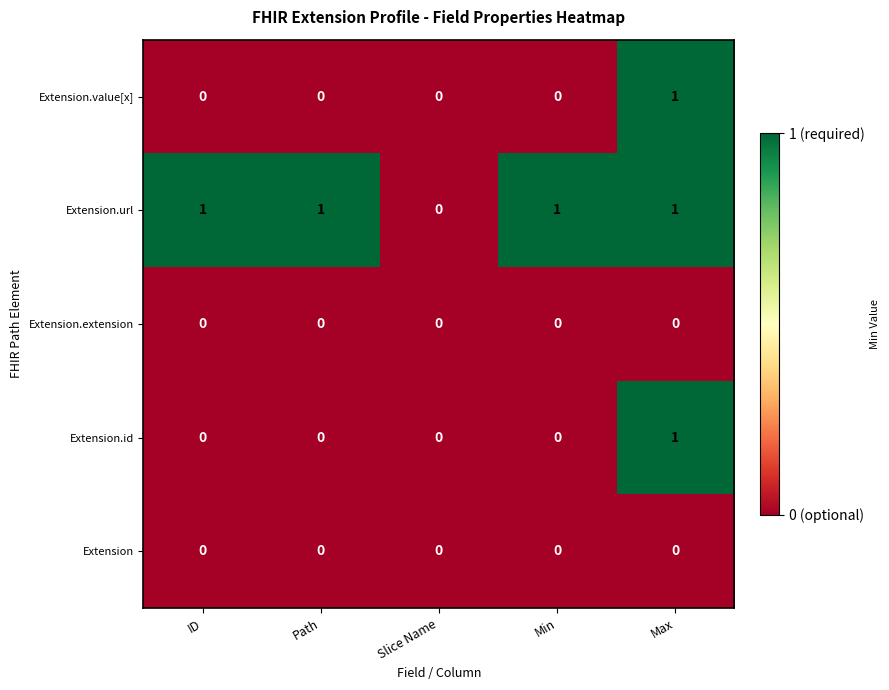

True or false: Extension.url has a value of 1 at Max.

True